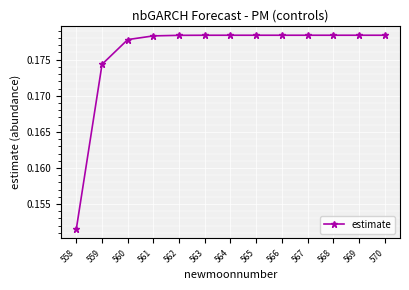

At which label is the value closest to 0?

558